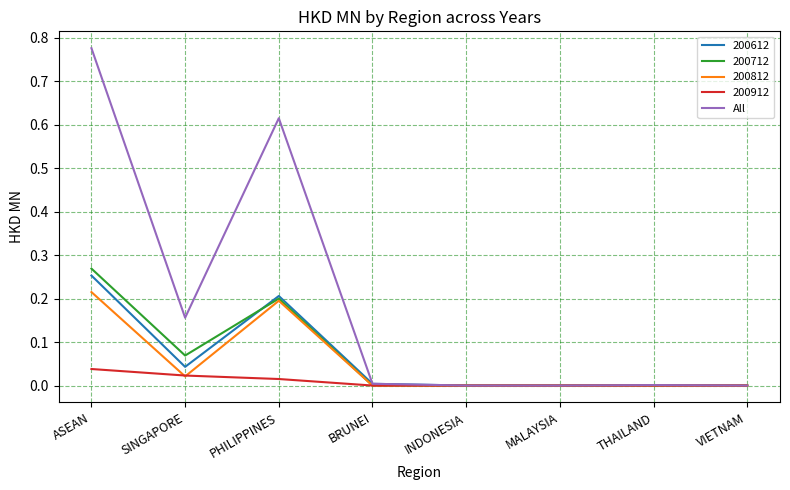

Is it true that 200812 equals 0.3 at PHILIPPINES?

False